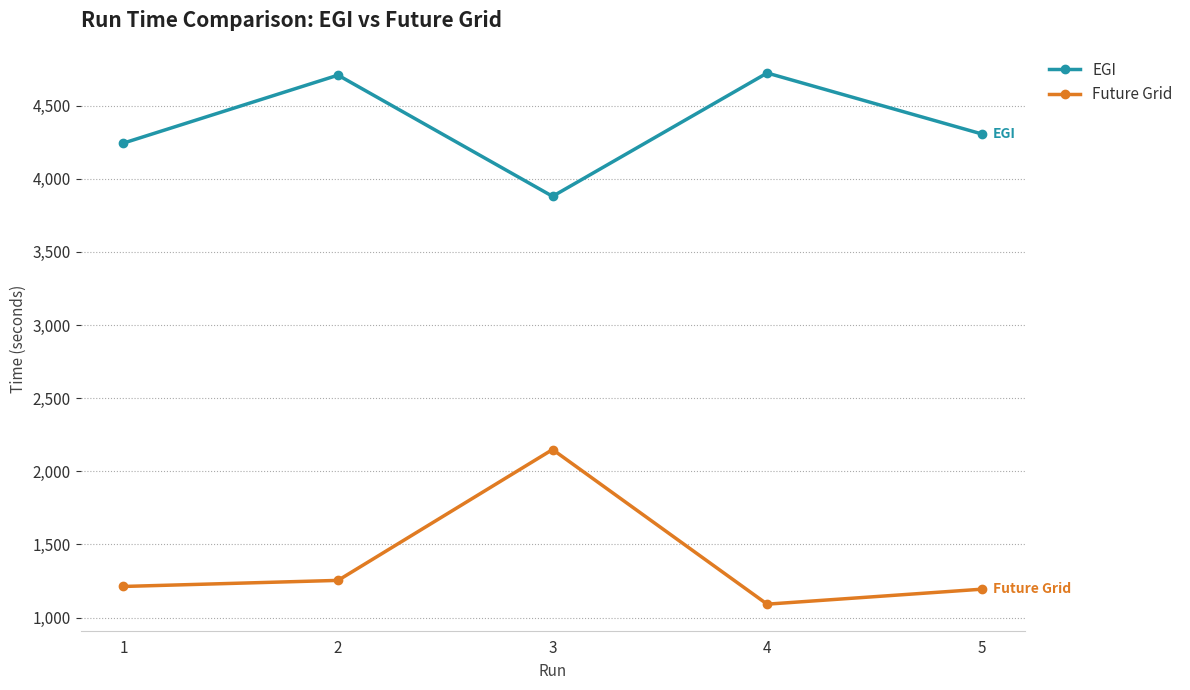

What is the difference between the highest and lowest values at 1?

3030.7